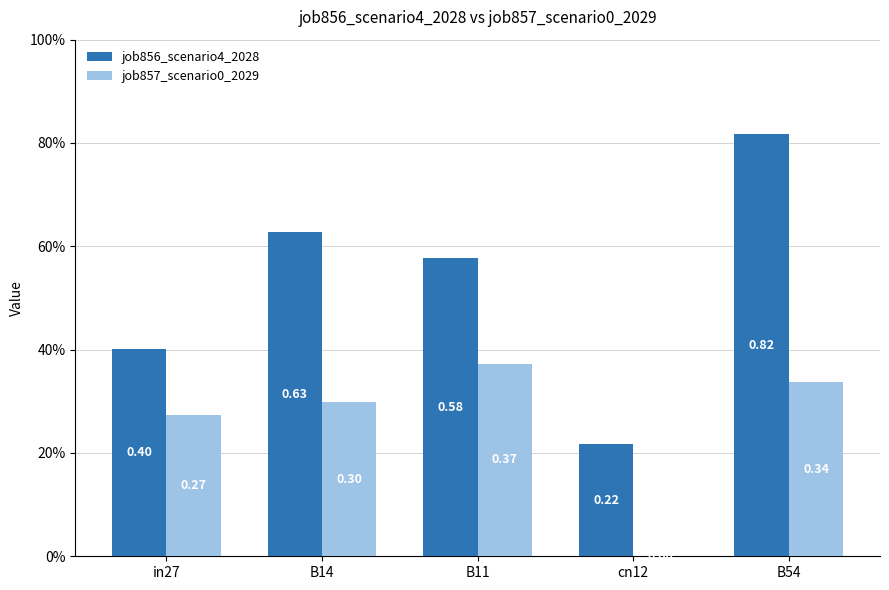

Does the chart contain stacked bars?

No